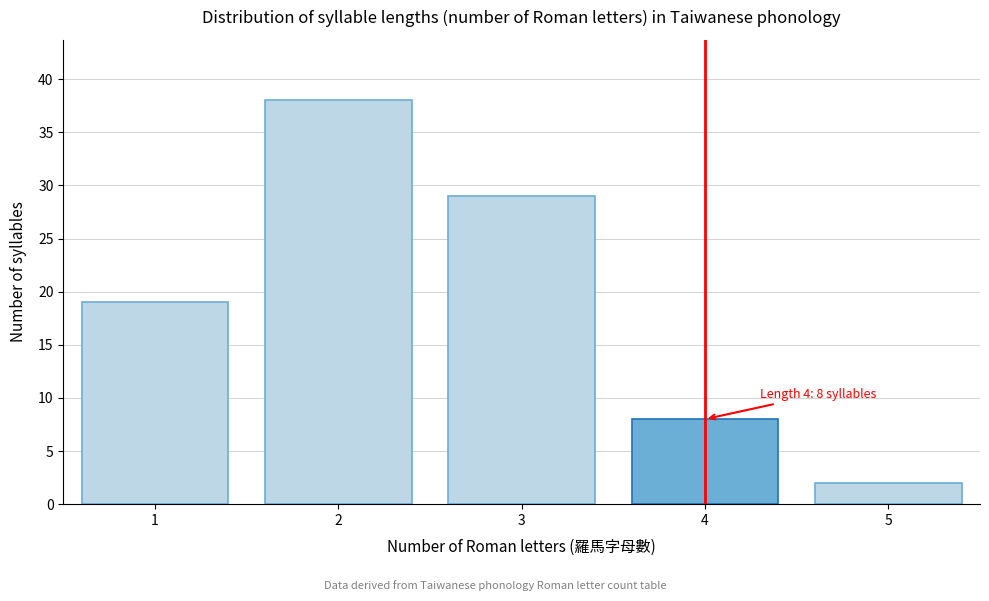

Reading left to right, extract all data points from this chart.

1=19	2=38	3=29	4=8	5=2